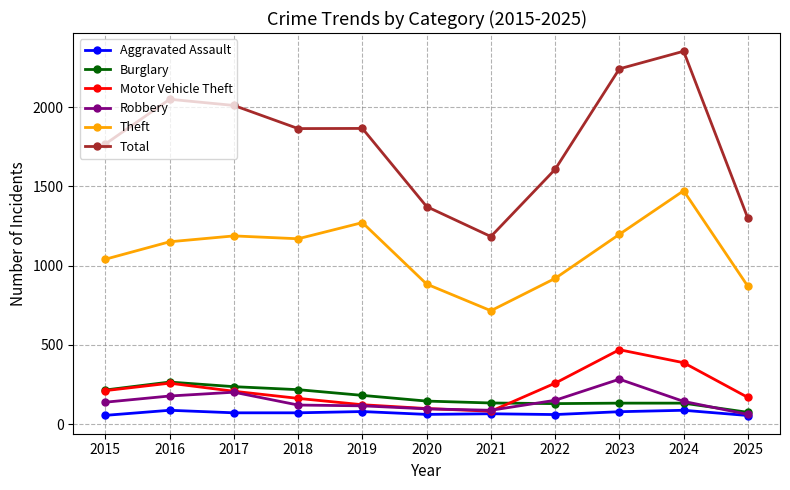

What is the value of the Total point at the 3rd from the left?

2011